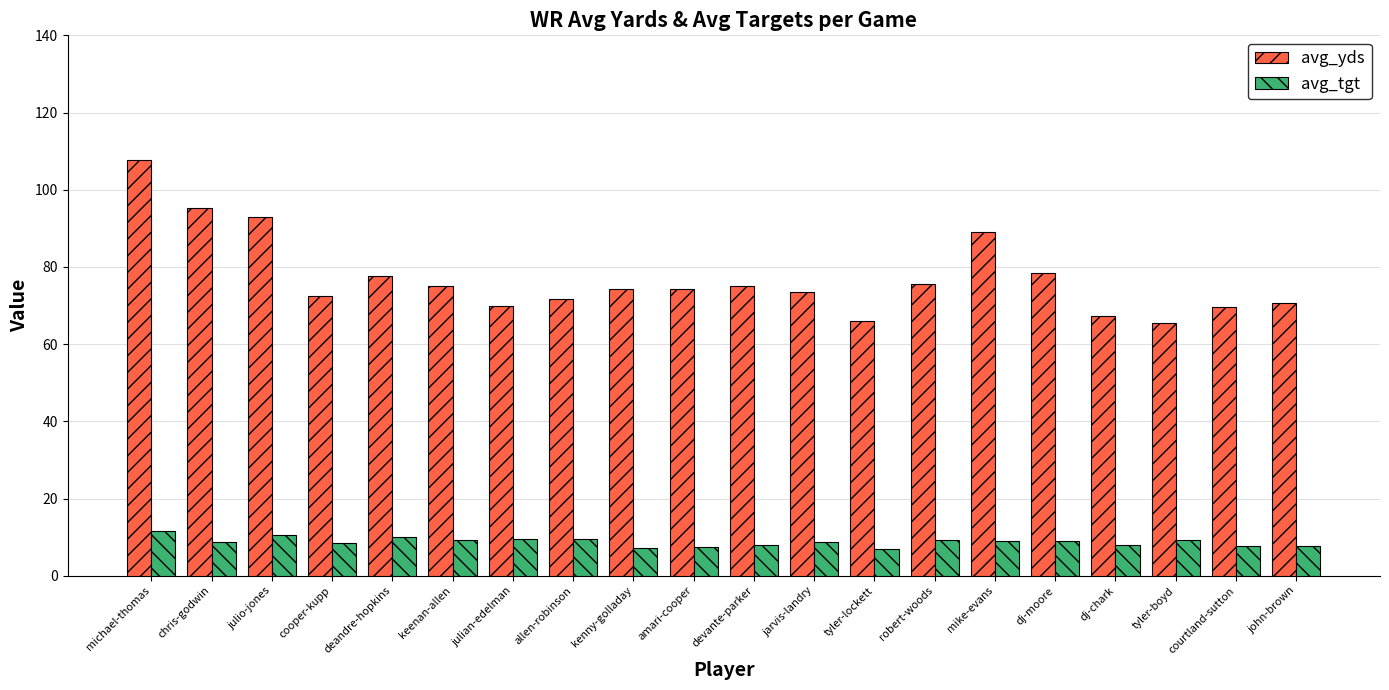

Which series changed the most between michael-thomas and allen-robinson?

avg_yds